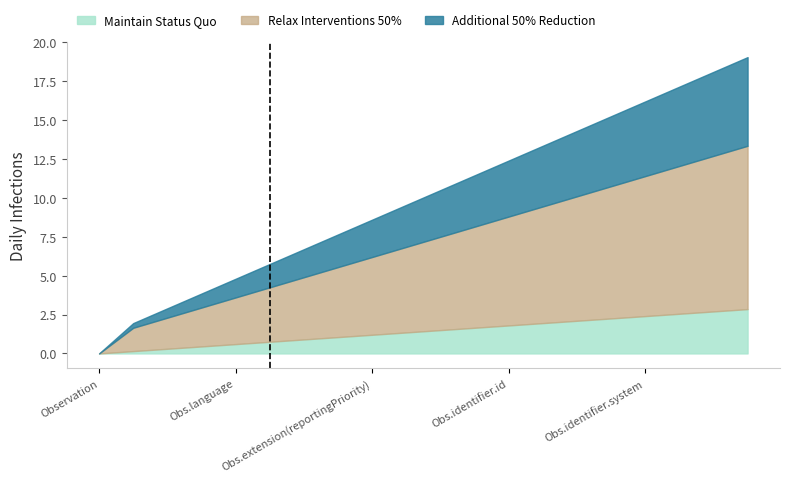

What is the maximum value for Maintain Status Quo?

2.9